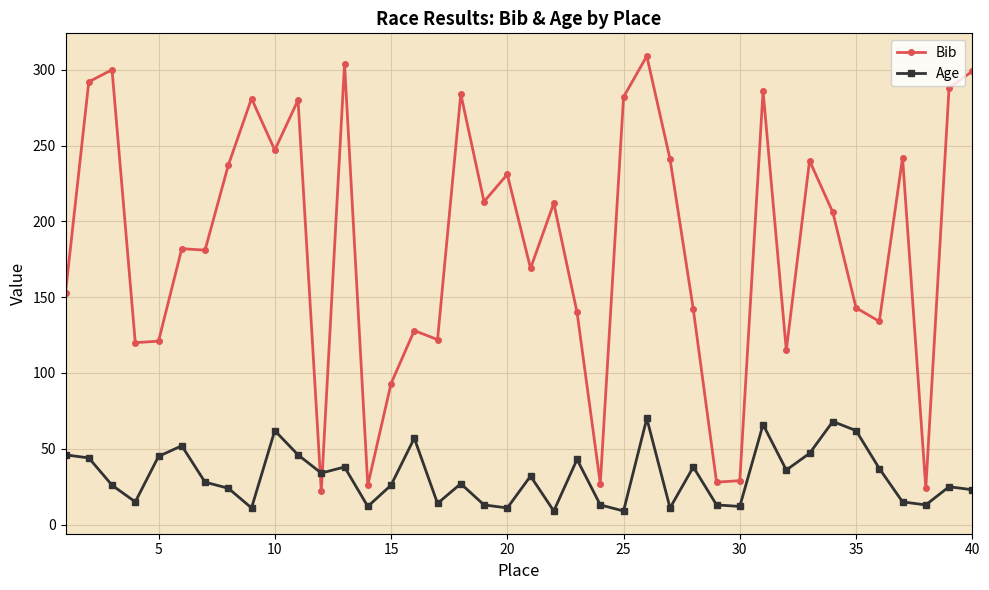

What is the value of the Age point at the 3rd from the left?

26